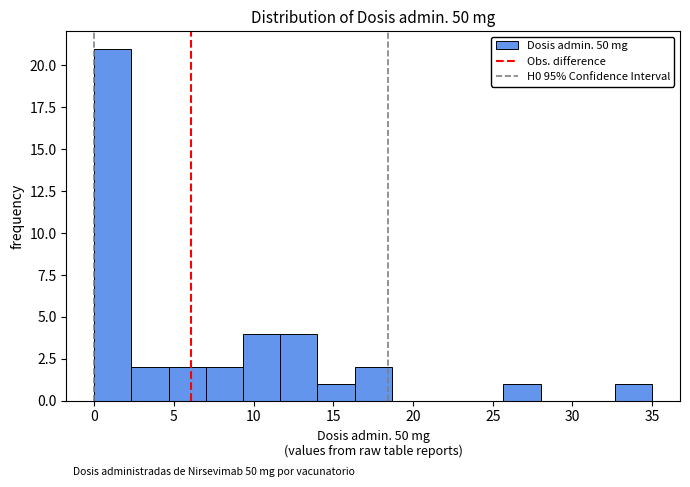

Over which range of the x-axis is the bar tallest?

0.0 to 2.5